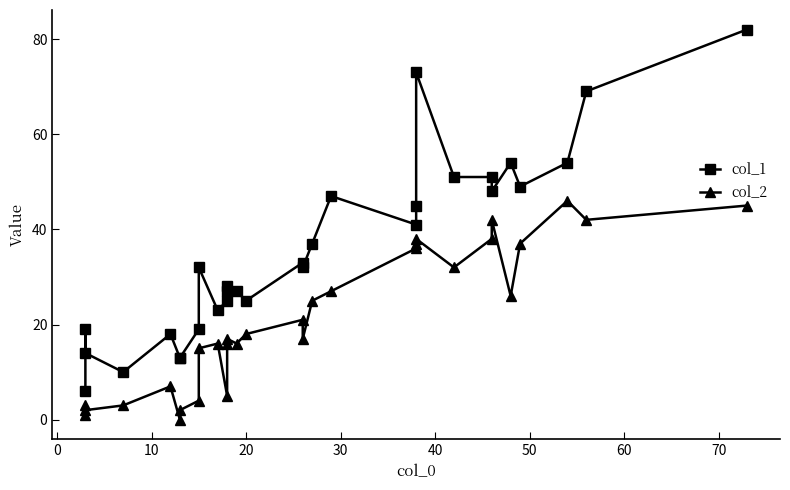

Which series has the widest spread of values?

col_1